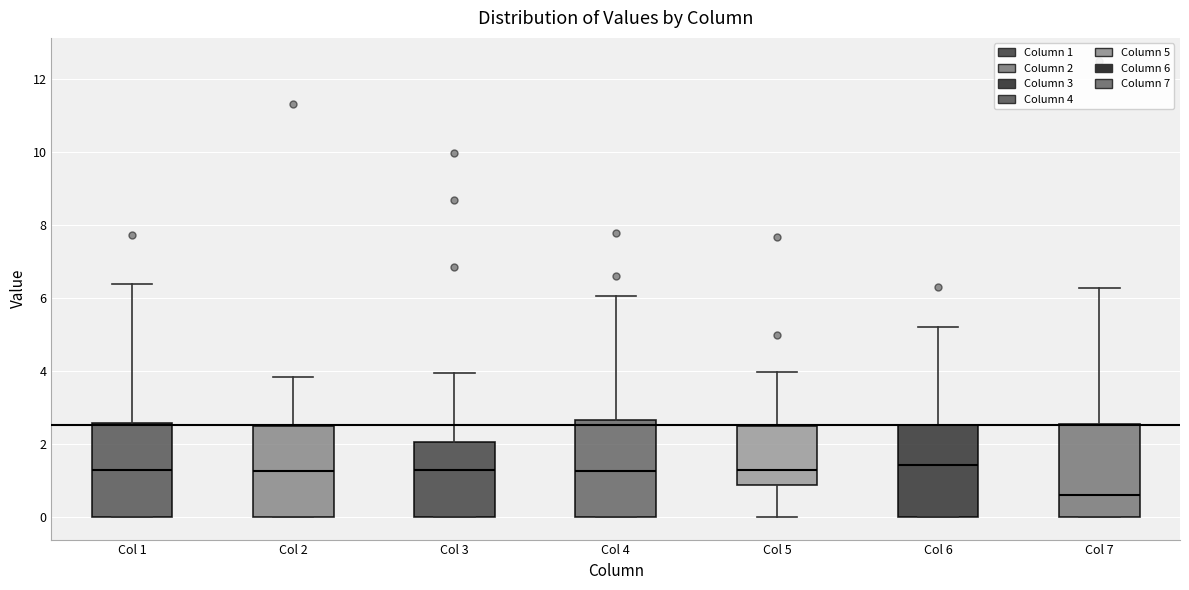

Reading left to right, read every box against the y-axis: the position of its median line, the range the box covers, and the ends of its whiskers. The values are not printed on the chart, so give them approximately, as read against the axis.

Col 1: median 1.2, box 0.0 to 2.6, whiskers 0.0 to 6.4
Col 2: median 1.2, box 0.0 to 2.4, whiskers 0.0 to 3.8
Col 3: median 1.2, box 0.0 to 2.0, whiskers 0.0 to 4.0
Col 4: median 1.2, box 0.0 to 2.6, whiskers 0.0 to 6.0
Col 5: median 1.2, box 0.8 to 2.4, whiskers 0.0 to 4.0
Col 6: median 1.4, box 0.0 to 2.6, whiskers 0.0 to 5.2
Col 7: median 0.6, box 0.0 to 2.6, whiskers 0.0 to 6.2